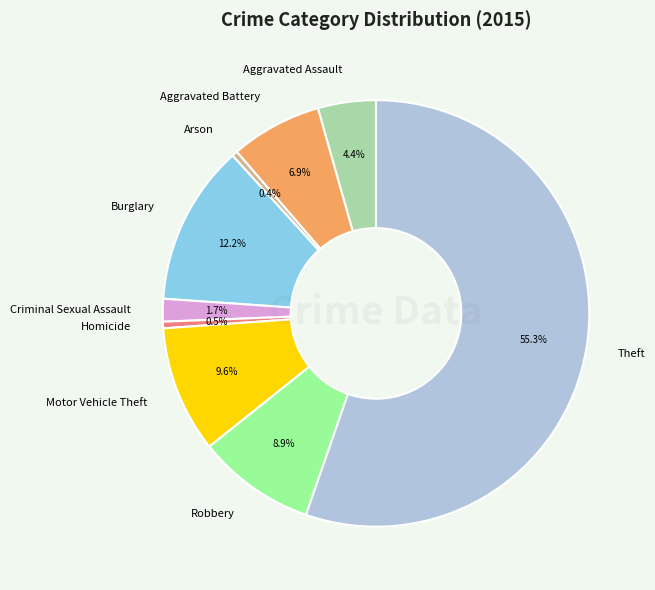

What portion of the pie excludes Arson?

99.6%